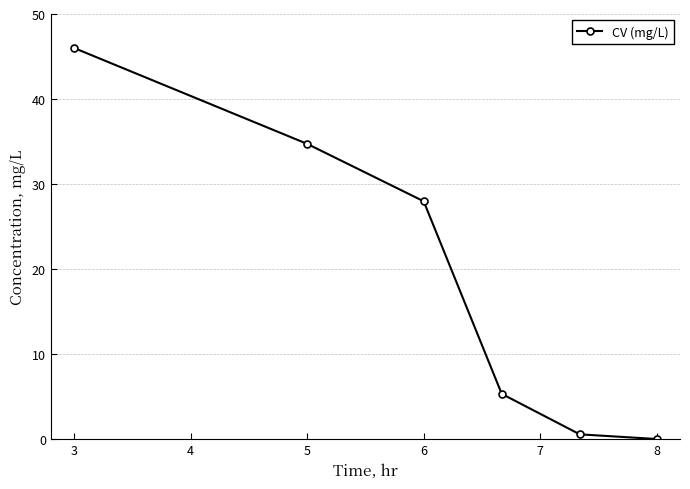

How many lines are shown in the chart?

1